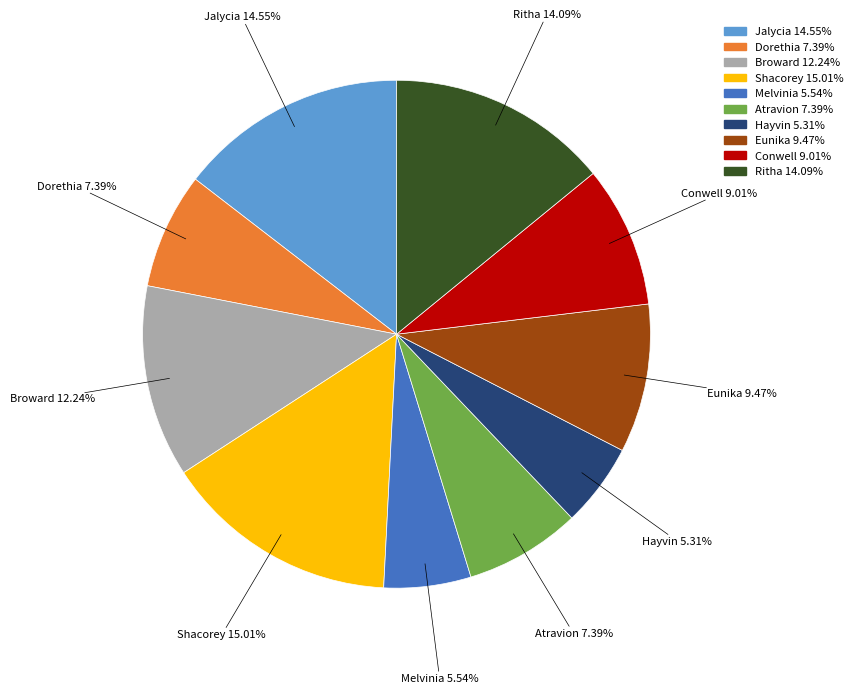

Is the sum of Dorethia and Eunika greater than half?

No